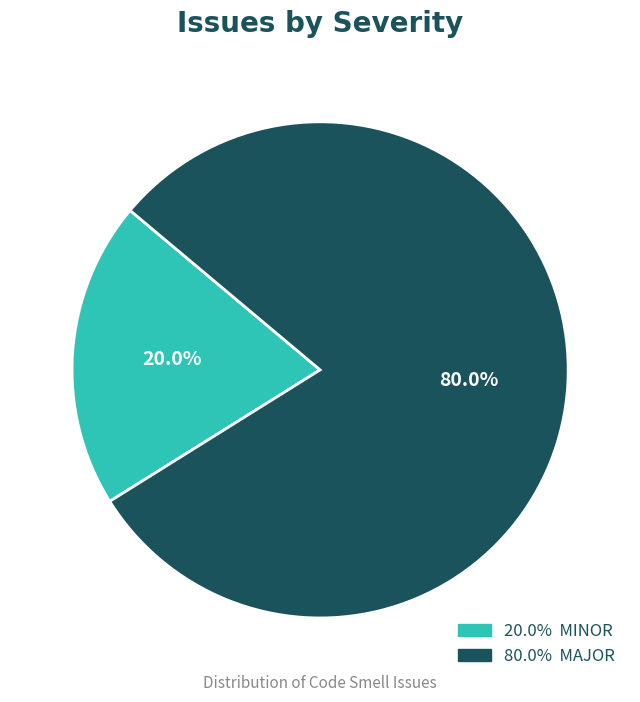

Count the number of slices in the pie.

2